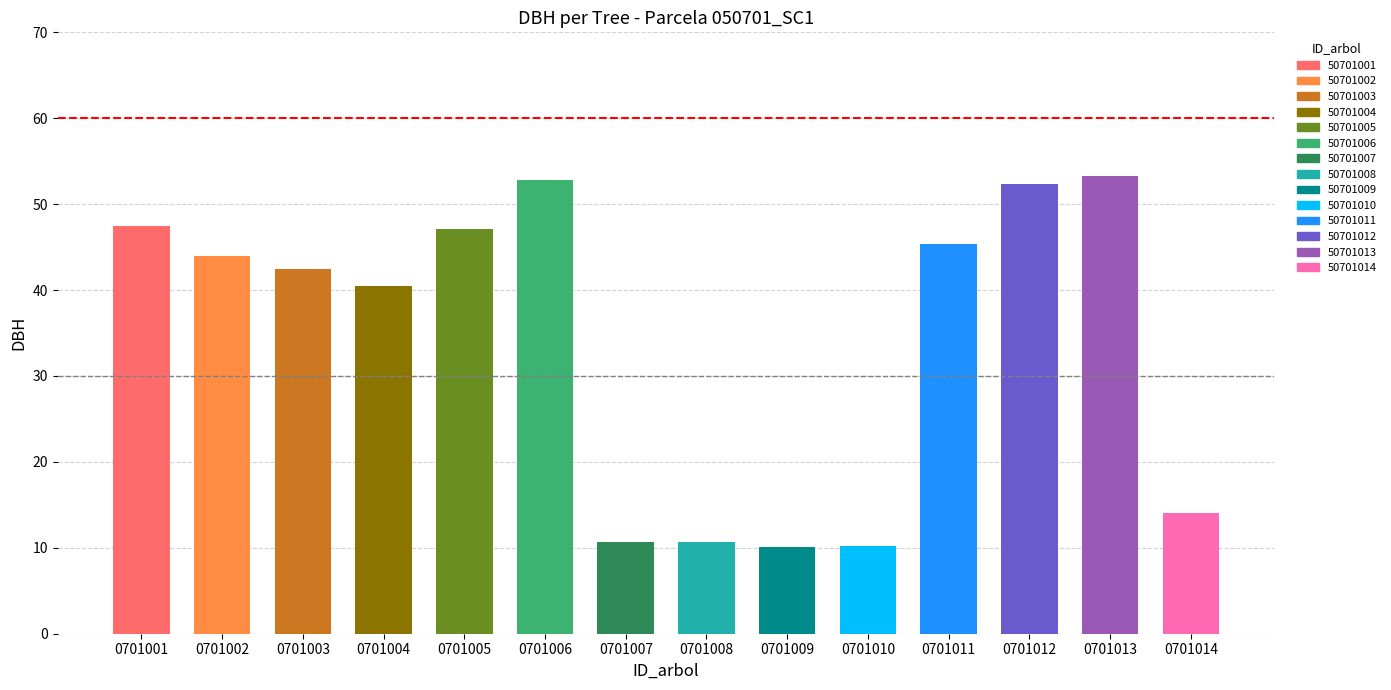

Which label corresponds to the smallest value in the chart?

50701009